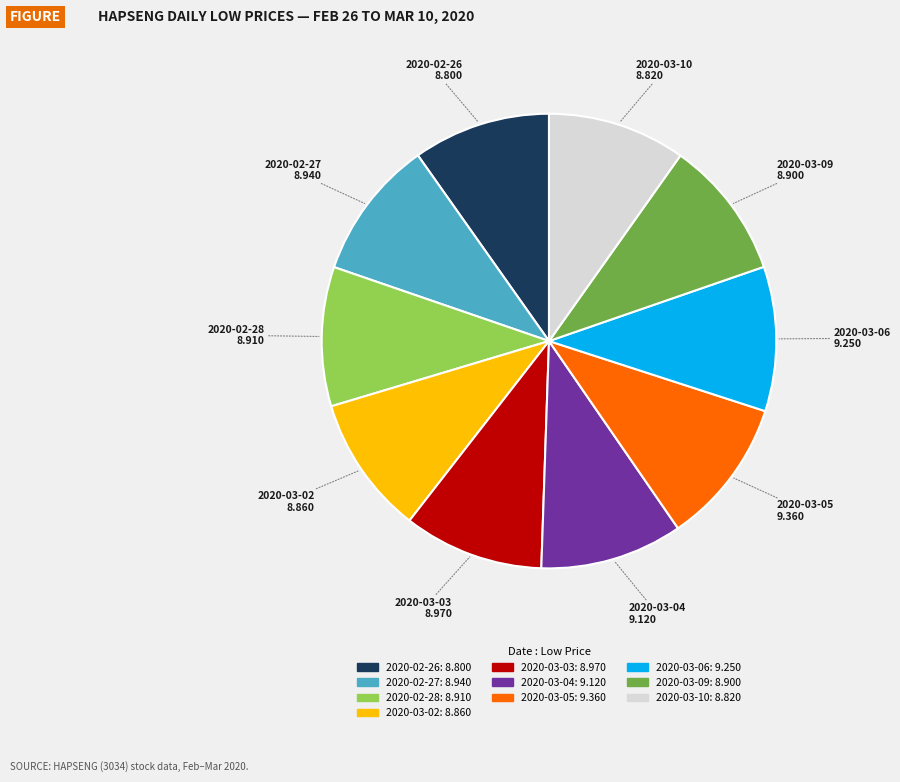

Is it true that 2020-03-03 is 10% of the pie?

True